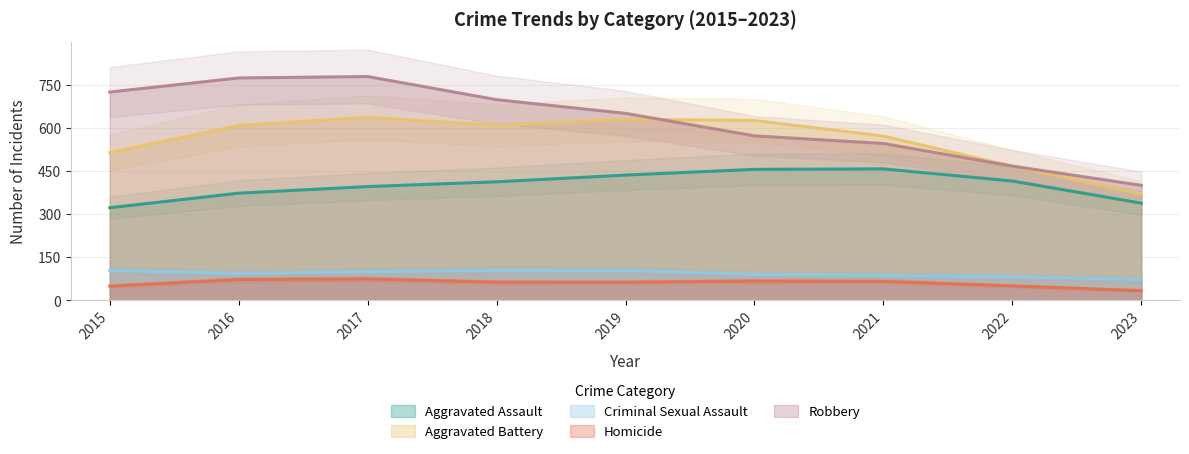

Rank the series by their maximum value, from lowest to highest.

Homicide, Criminal Sexual Assault, Aggravated Assault, Aggravated Battery, Robbery